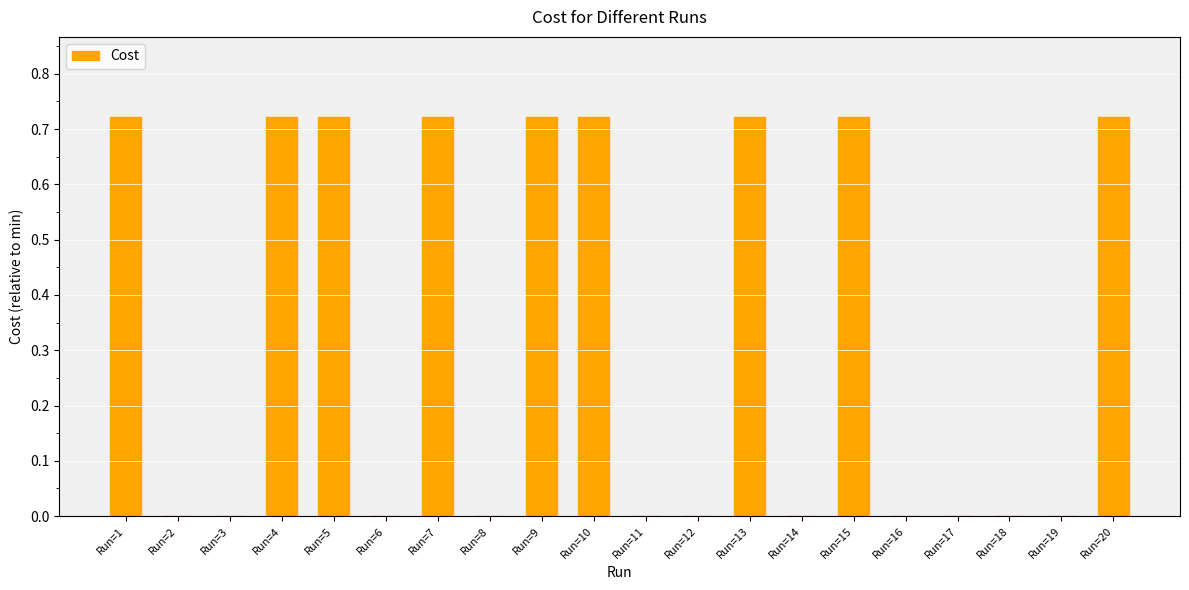

Are the bars horizontal?

No